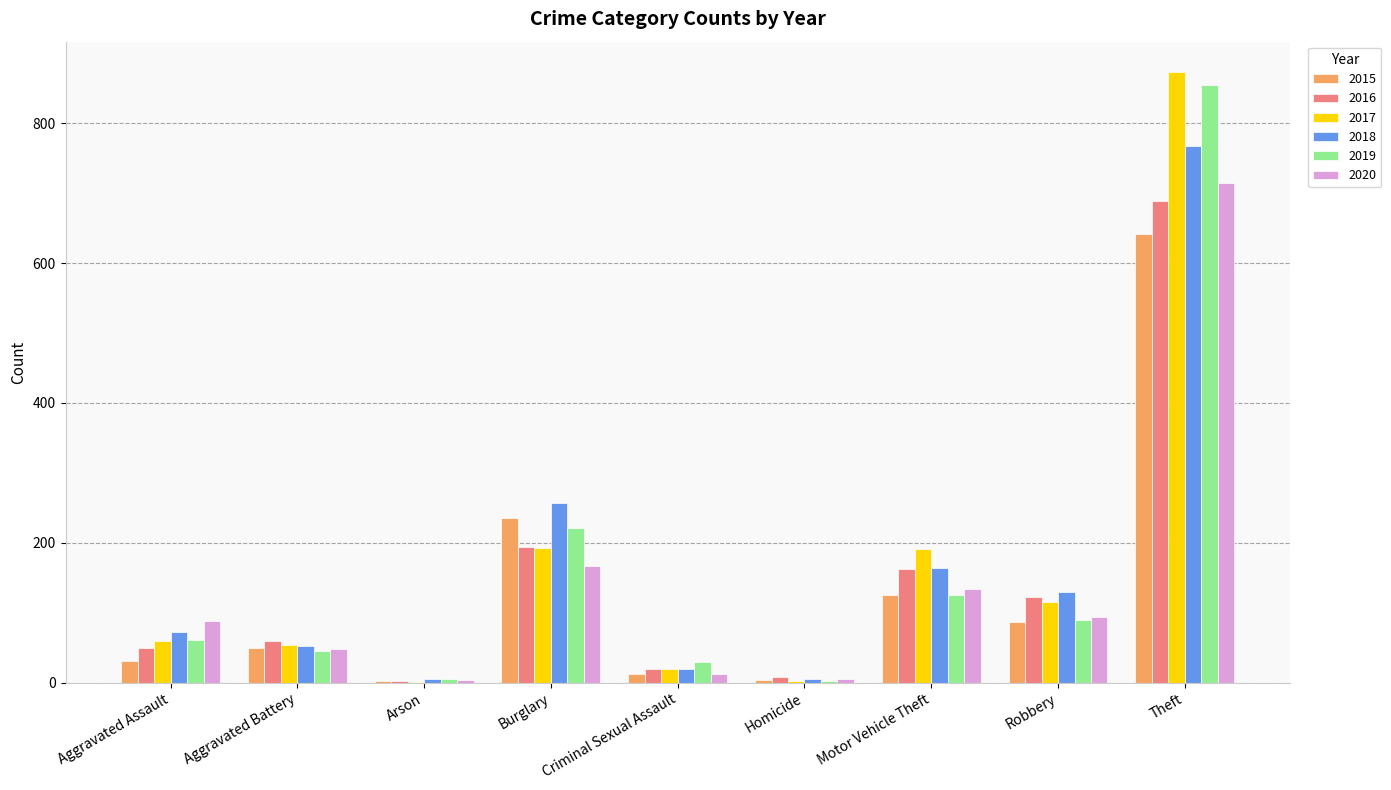

What is the total value across all series at Criminal Sexual Assault?

112